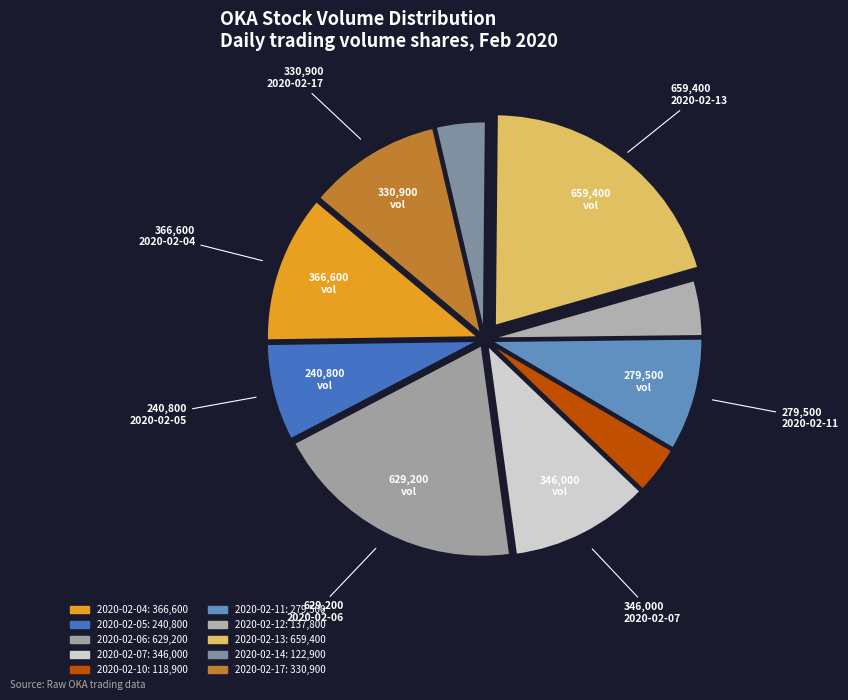

Between 2020-02-17 and 2020-02-11, which is larger?

2020-02-17